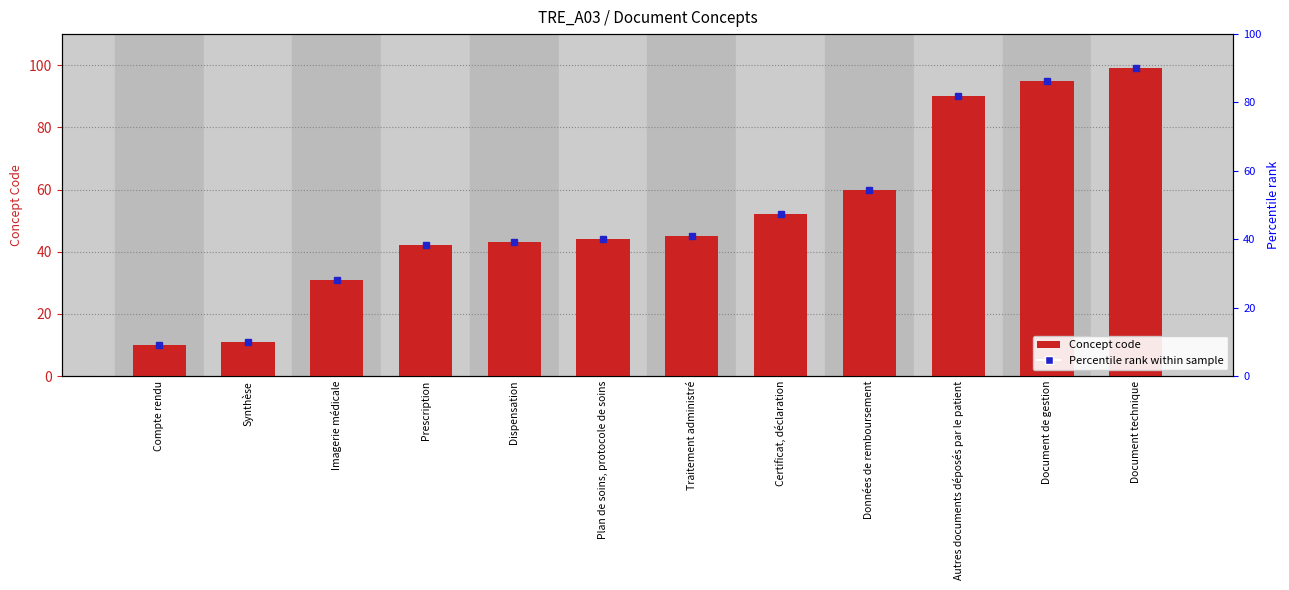

What is the greatest value displayed?

99